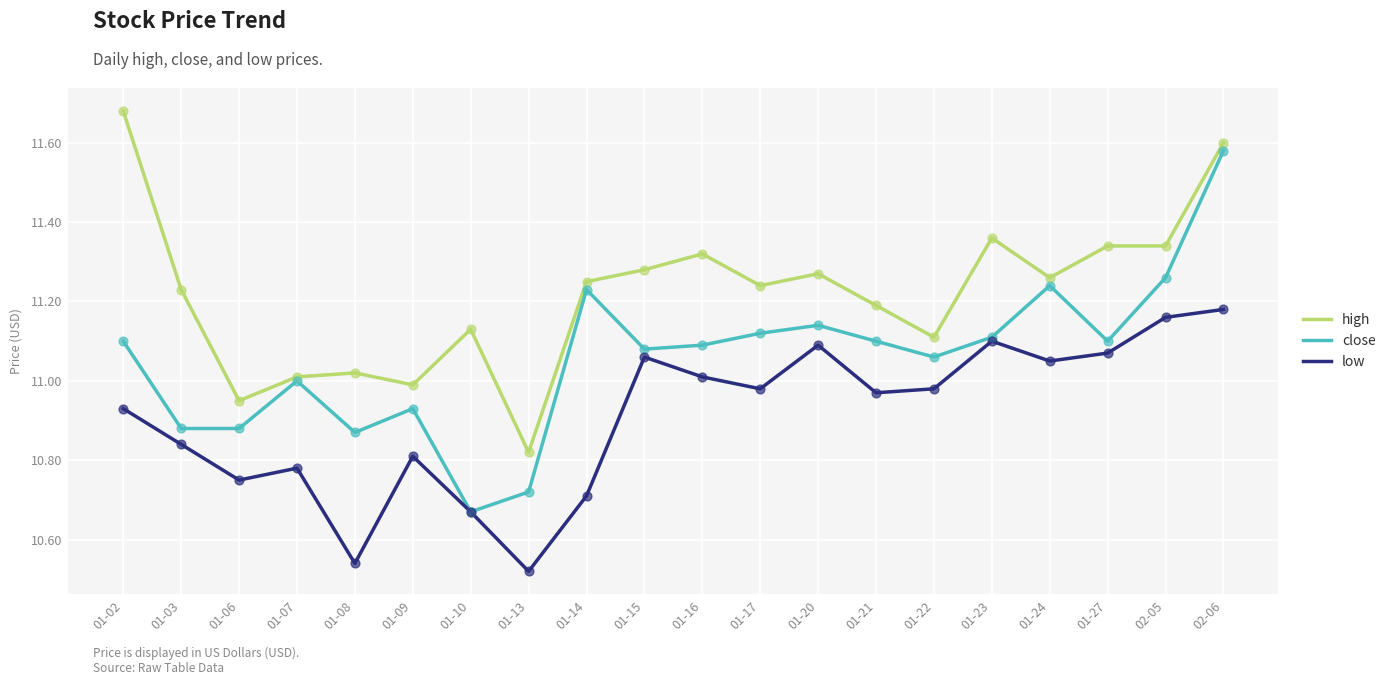

Is the value of low at 01-10 greater than the value of high at 01-22?

No